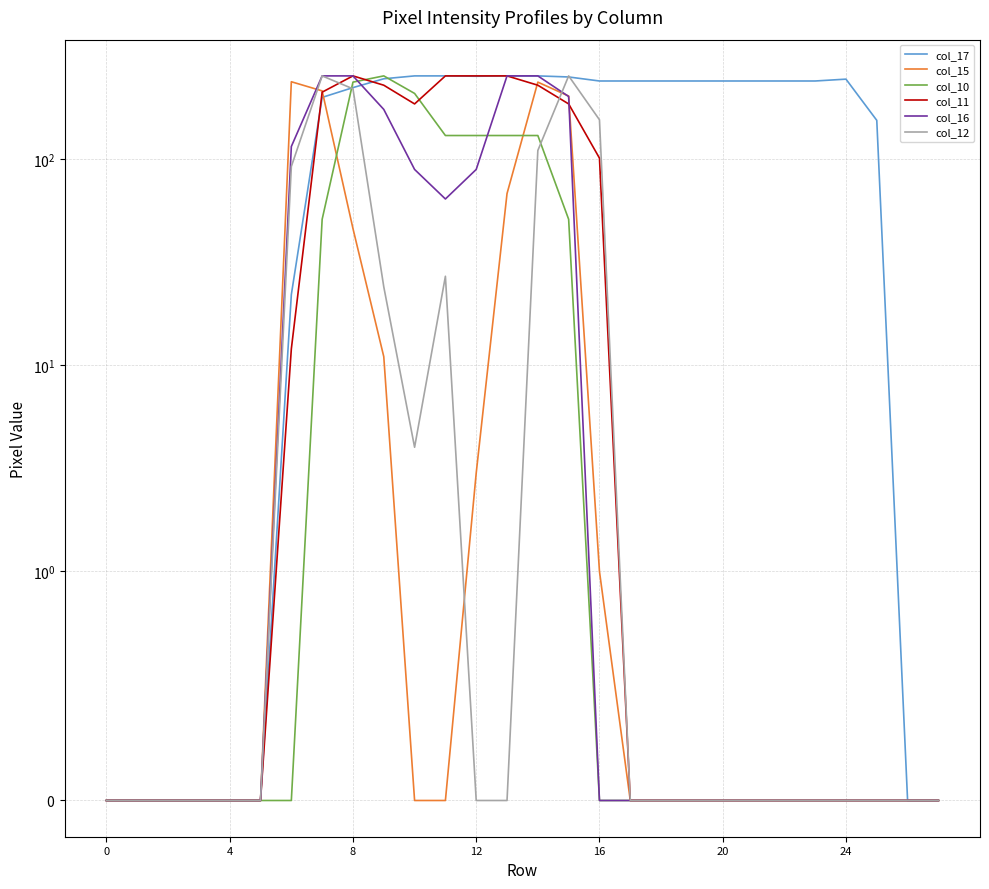

Reading left to right, transcribe all the data shown in this chart.

col_17: 0	0	0	0	0	0	22	199	222	245	253	253	252	253	253	250	239	239	239	239	239	239	239	239	244	154	0	0
col_15: 0	0	0	0	0	0	237	214	46	11	0	0	3	68	236	202	1	0	0	0	0	0	0	0	0	0	0	0
col_10: 0	0	0	0	0	0	0	51	236	253	208	130	130	130	130	51	0	0	0	0	0	0	0	0	0	0	0	0
col_11: 0	0	0	0	0	0	12	211	253	228	185	253	253	253	228	185	101	0	0	0	0	0	0	0	0	0	0	0
col_16: 0	0	0	0	0	0	115	253	253	174	89	64	89	253	253	201	0	0	0	0	0	0	0	0	0	0	0	0
col_12: 0	0	0	0	0	0	92	253	219	24	4	27	0	0	110	253	155	0	0	0	0	0	0	0	0	0	0	0